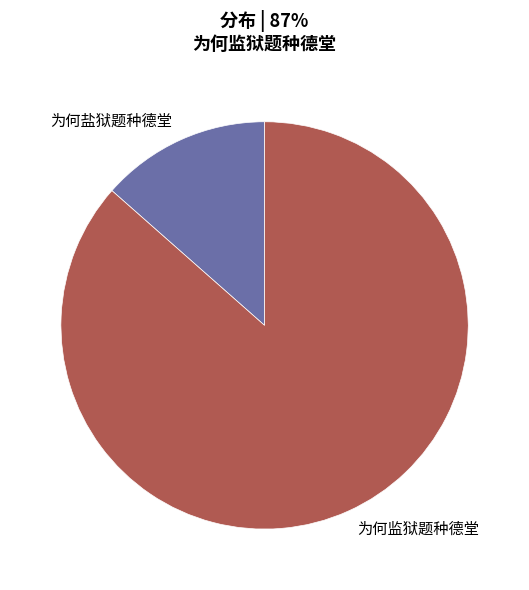

Do 为何盐狱题种德堂 and 为何监狱题种德堂 together represent more than half of the pie?

Yes